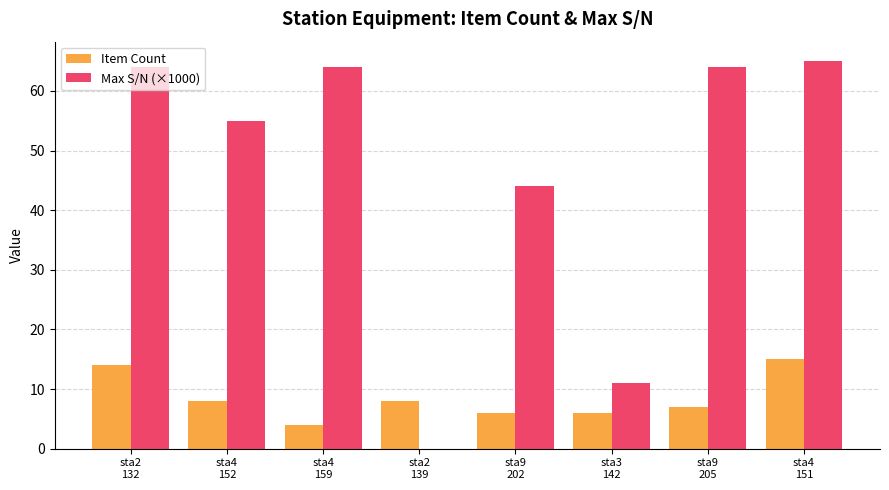

What is the highest value of the Max S/N (×1000) series?

65